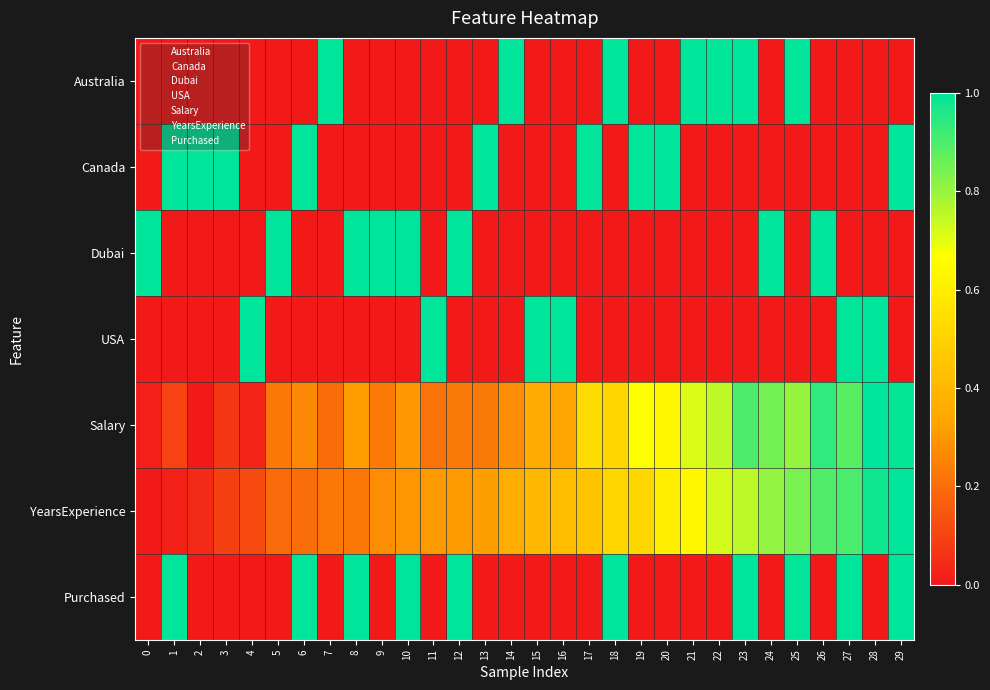

At 12, list the series in order from largest to smallest.

Dubai, Purchased, YearsExperience, Salary, Australia, Canada, USA